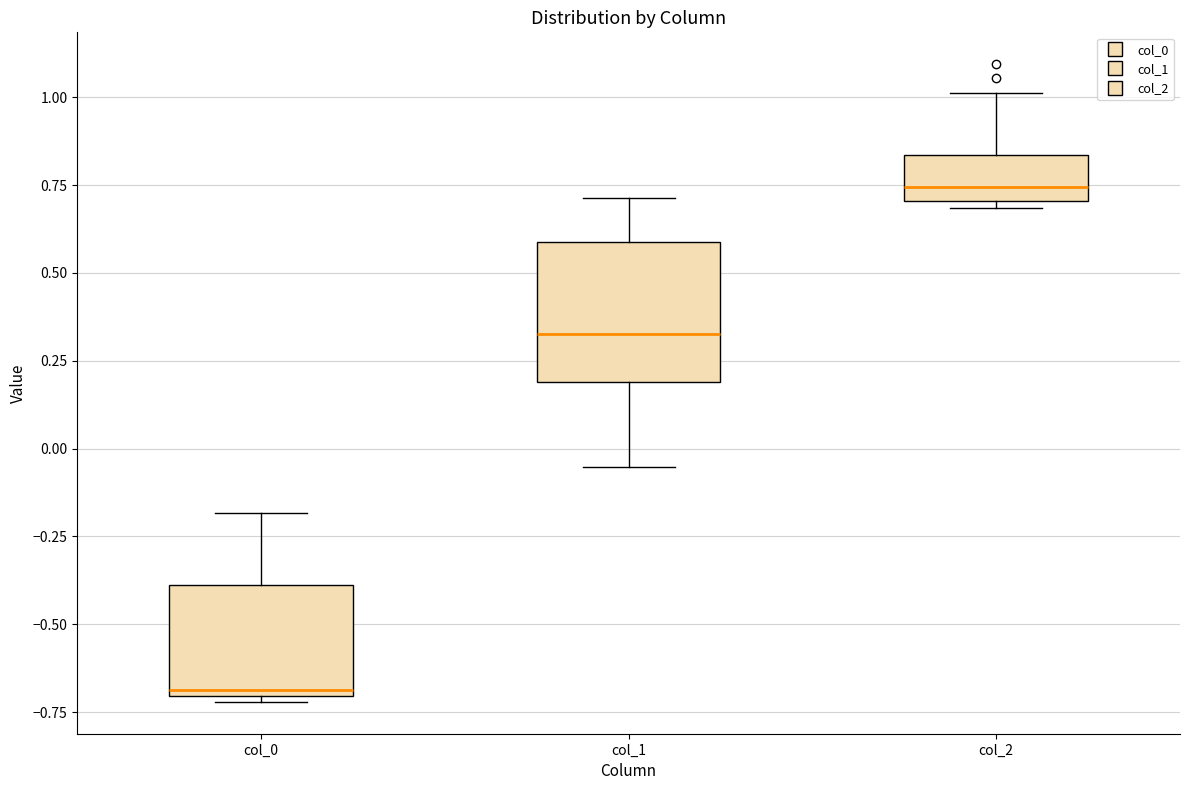

Which box has the highest median line?

col_2